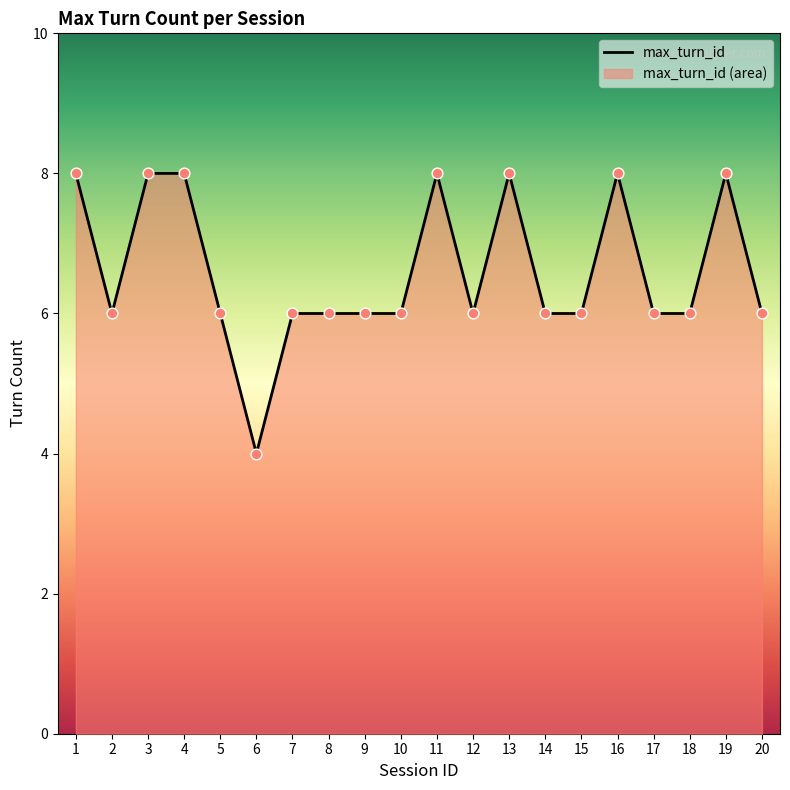

What is the change in value from 7 to 13?

+2